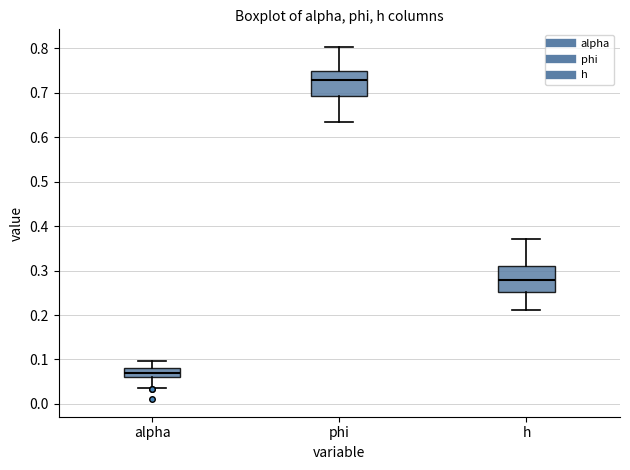

Reading left to right, transcribe this box plot: for each box, give where its median line is, the range the box spans, and where its two whiskers end, as read against the y-axis. The values are not printed on the chart, so give them approximately, as read against the axis.

alpha: median 0.07, box 0.06 to 0.08, whiskers 0.04 to 0.10
phi: median 0.73, box 0.69 to 0.75, whiskers 0.63 to 0.80
h: median 0.28, box 0.25 to 0.31, whiskers 0.21 to 0.37